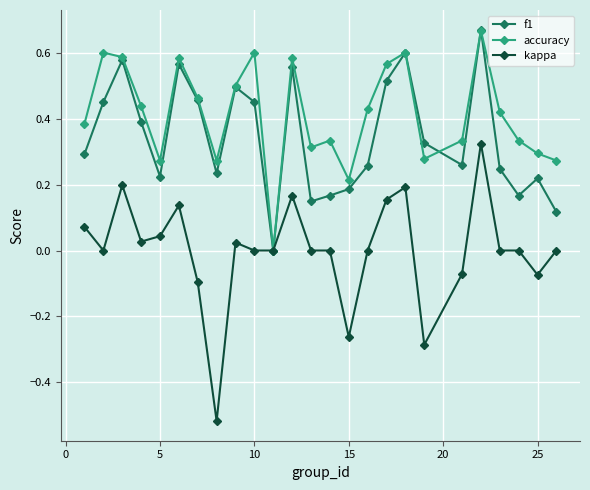

True or false: kappa has more than 1 interior local peaks.

True